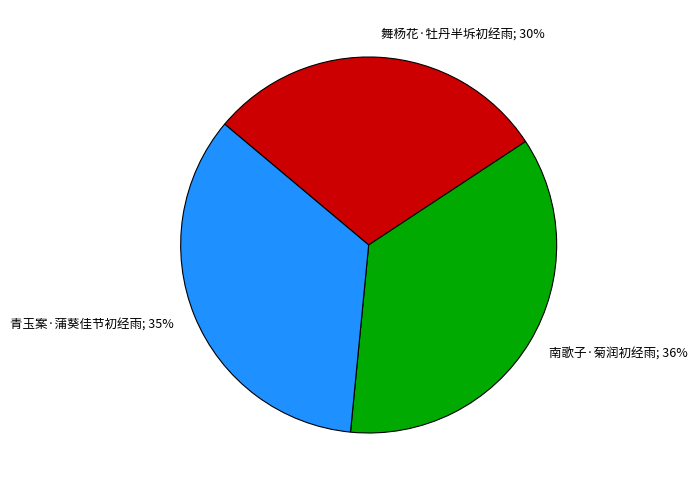

Is there a majority slice in this chart?

No